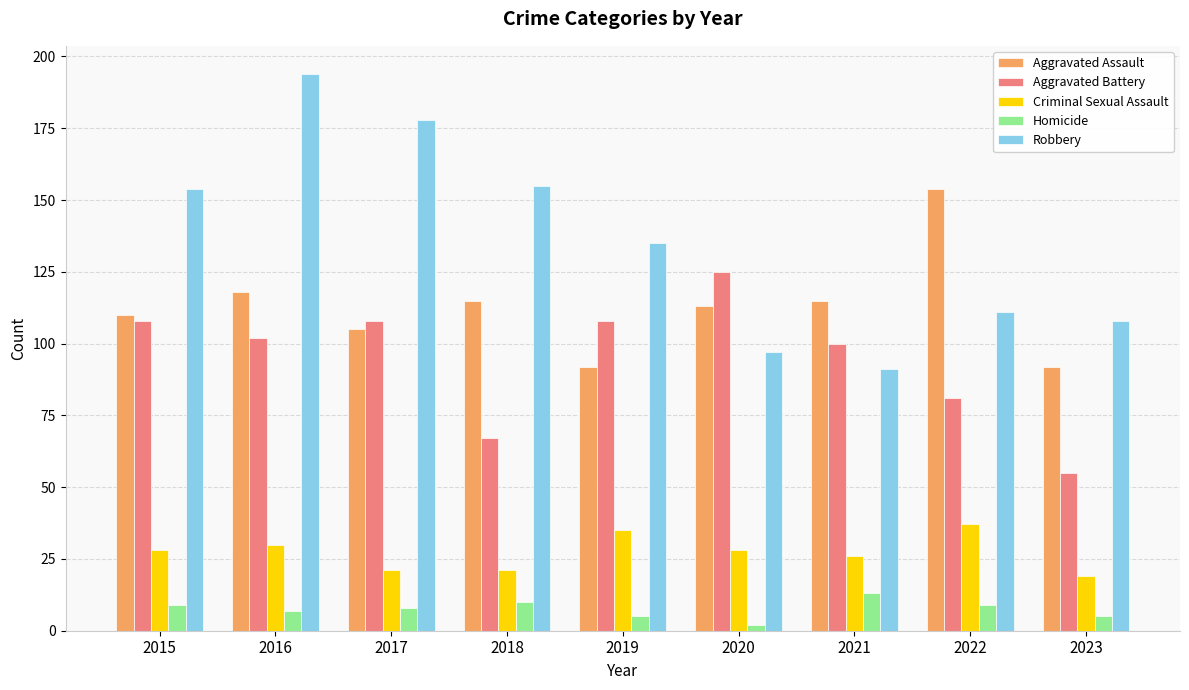

How many series are shown in this chart?

5